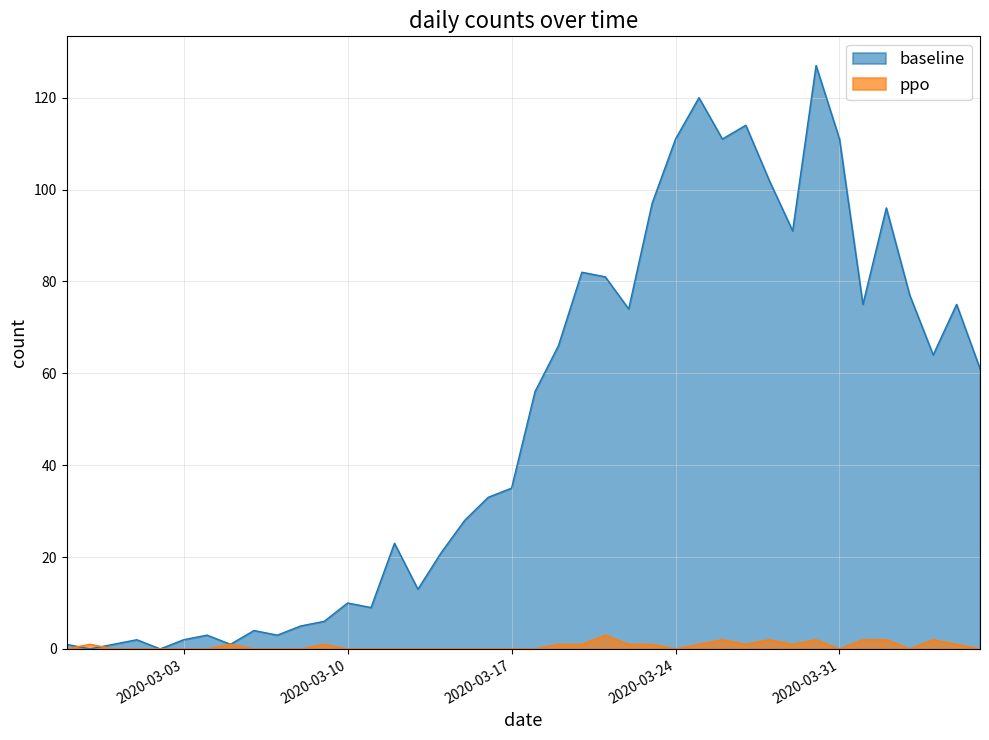

Which series has the largest range (max minus min)?

baseline